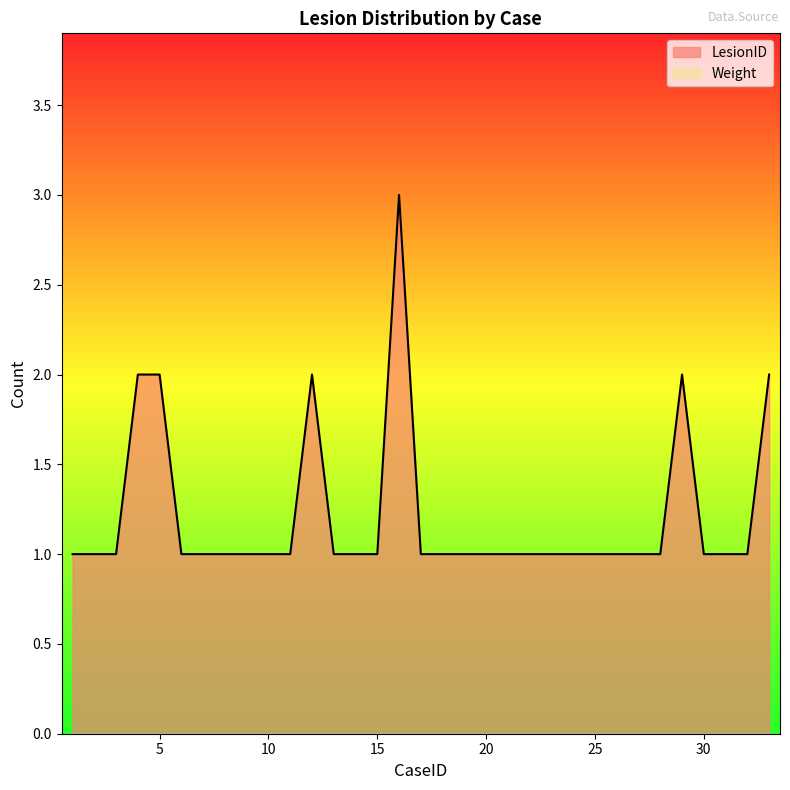

At which category does the chart reach its minimum across all series?

1